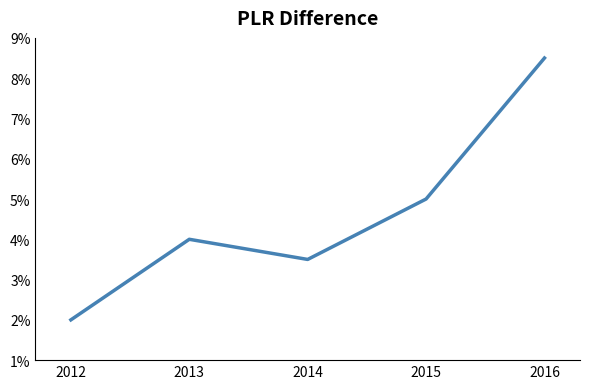

Between 2012 and 2015, which is larger?

2015